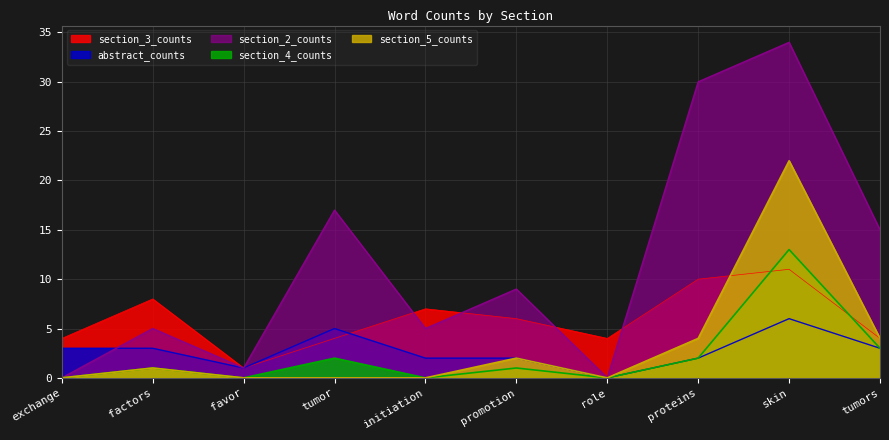

The abstract_counts series shows 3 at tumors. True or false?

True